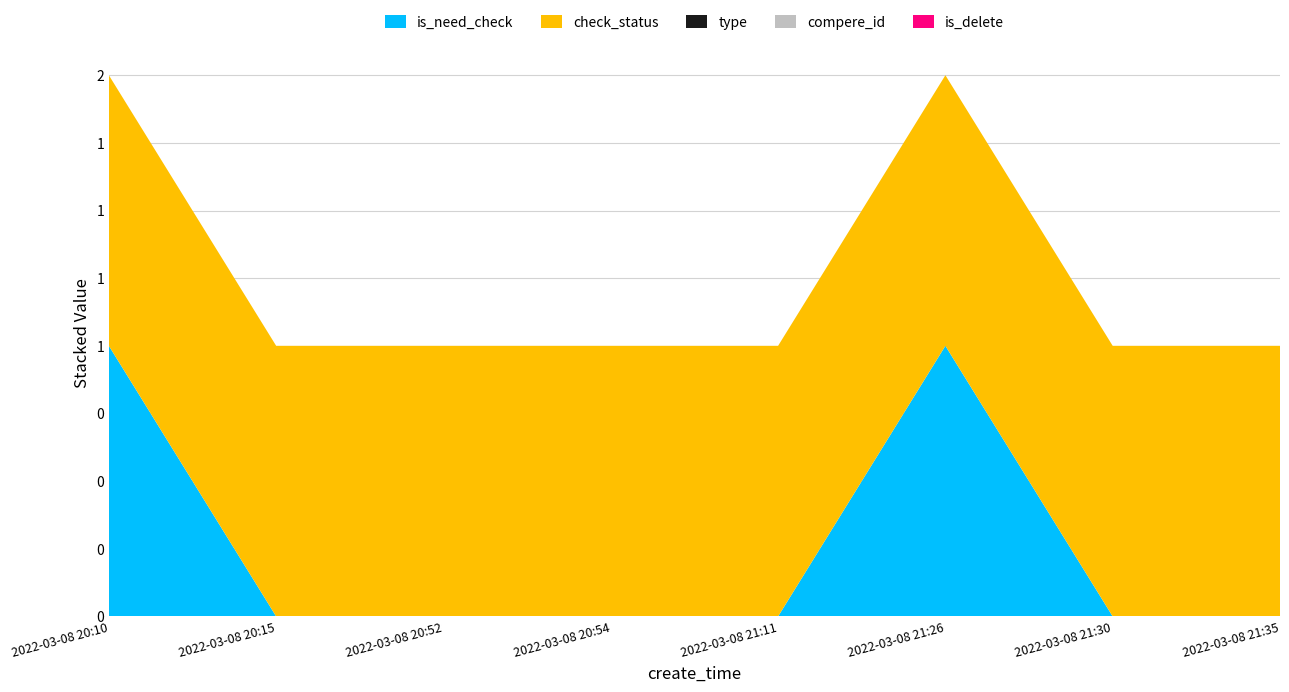

Reading left to right, what are all the values shown in this chart?

is_need_check: 2022-03-08 20:10=1	2022-03-08 20:15=0	2022-03-08 20:52=0	2022-03-08 20:54=0	2022-03-08 21:11=0	2022-03-08 21:26=1	2022-03-08 21:30=0	2022-03-08 21:35=0
check_status: 2022-03-08 20:10=1	2022-03-08 20:15=1	2022-03-08 20:52=1	2022-03-08 20:54=1	2022-03-08 21:11=1	2022-03-08 21:26=1	2022-03-08 21:30=1	2022-03-08 21:35=1
type: 2022-03-08 20:10=0	2022-03-08 20:15=0	2022-03-08 20:52=0	2022-03-08 20:54=0	2022-03-08 21:11=0	2022-03-08 21:26=0	2022-03-08 21:30=0	2022-03-08 21:35=0
compere_id: 2022-03-08 20:10=0	2022-03-08 20:15=0	2022-03-08 20:52=0	2022-03-08 20:54=0	2022-03-08 21:11=0	2022-03-08 21:26=0	2022-03-08 21:30=0	2022-03-08 21:35=0
is_delete: 2022-03-08 20:10=0	2022-03-08 20:15=0	2022-03-08 20:52=0	2022-03-08 20:54=0	2022-03-08 21:11=0	2022-03-08 21:26=0	2022-03-08 21:30=0	2022-03-08 21:35=0